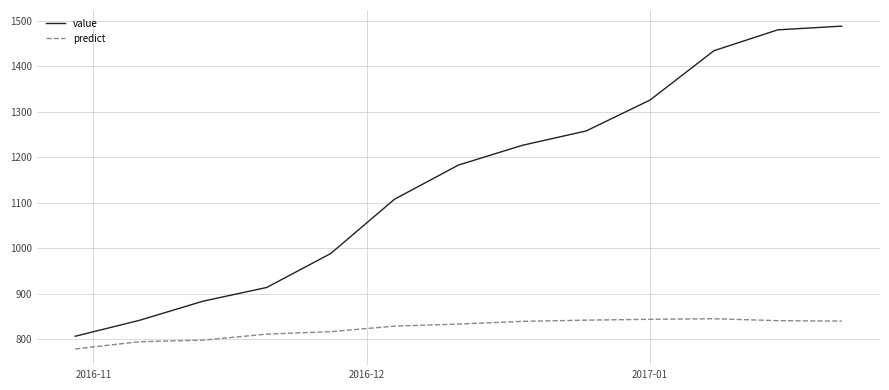

True or false: value has more than 0 points higher than both neighbors.

False